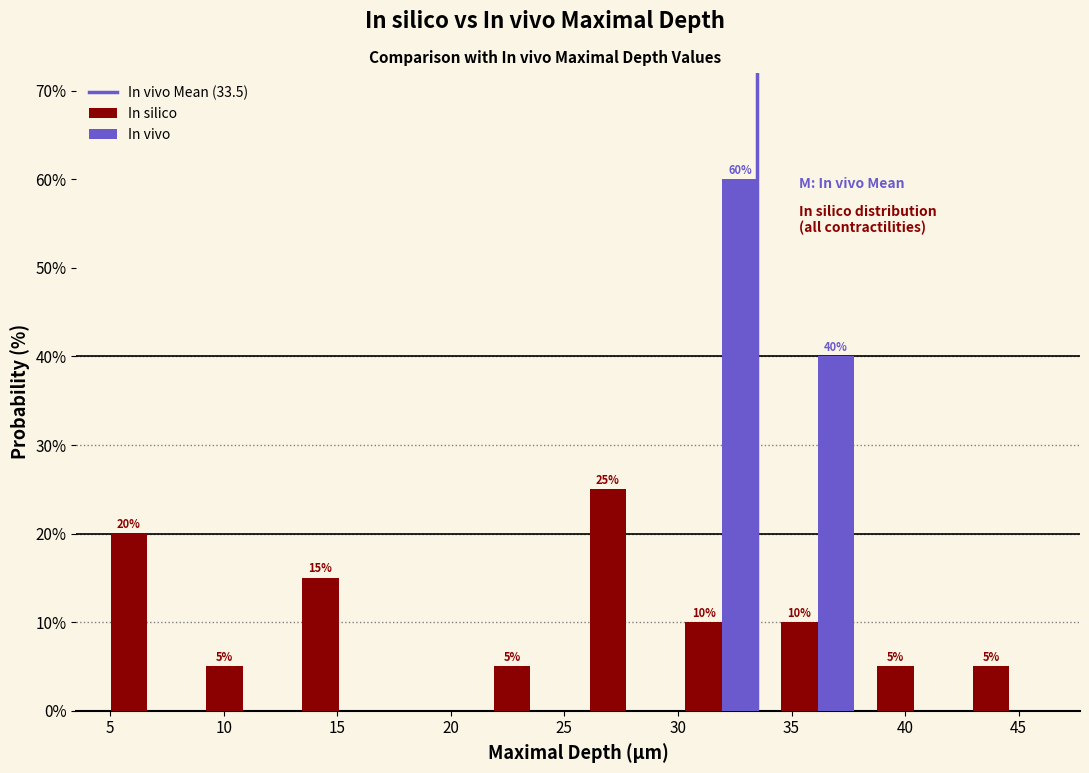

In the In silico series, which range on the x-axis has the tallest bar?

25.5 to 30.0